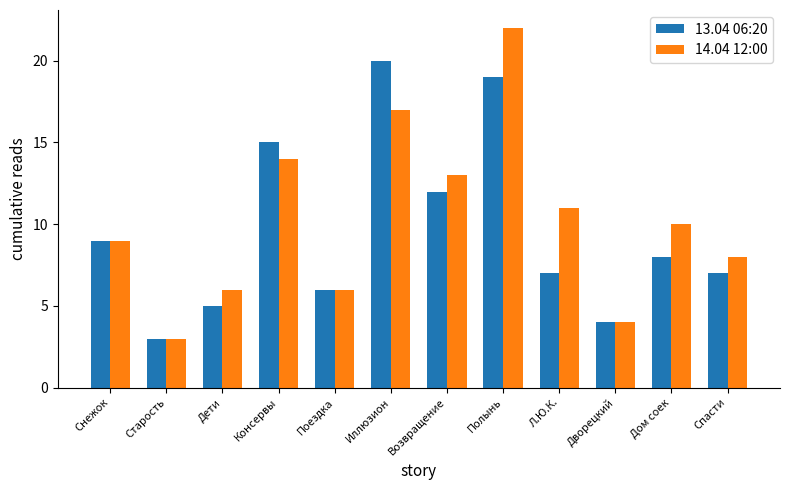

The value of 14.04 12:00 at Старость is 2. True or false?

False